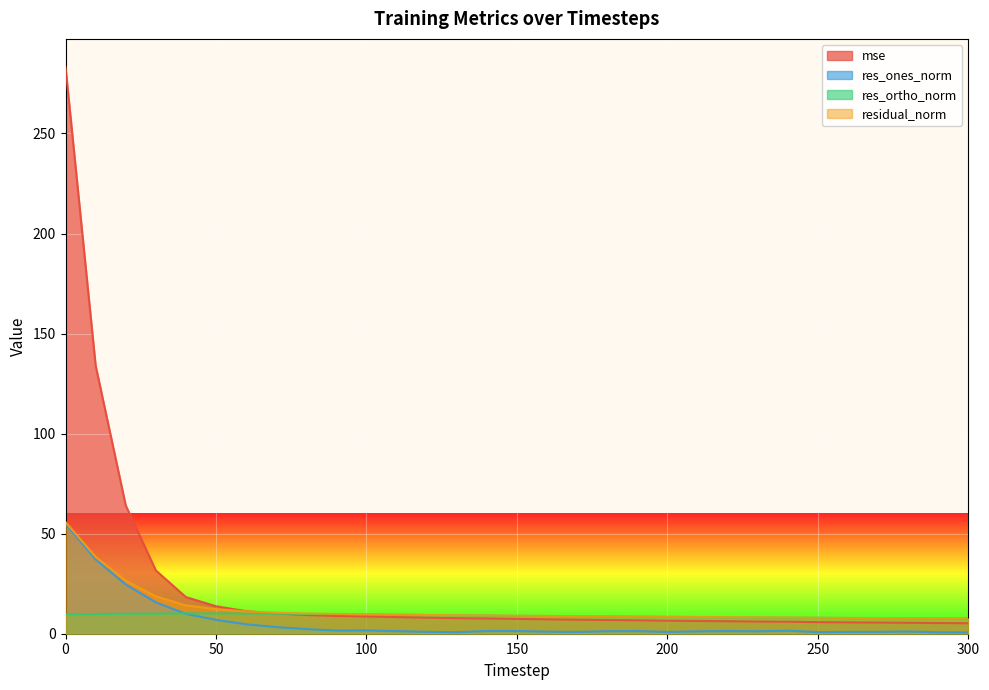

Which category has the lowest value in the res_ones_norm series?

300